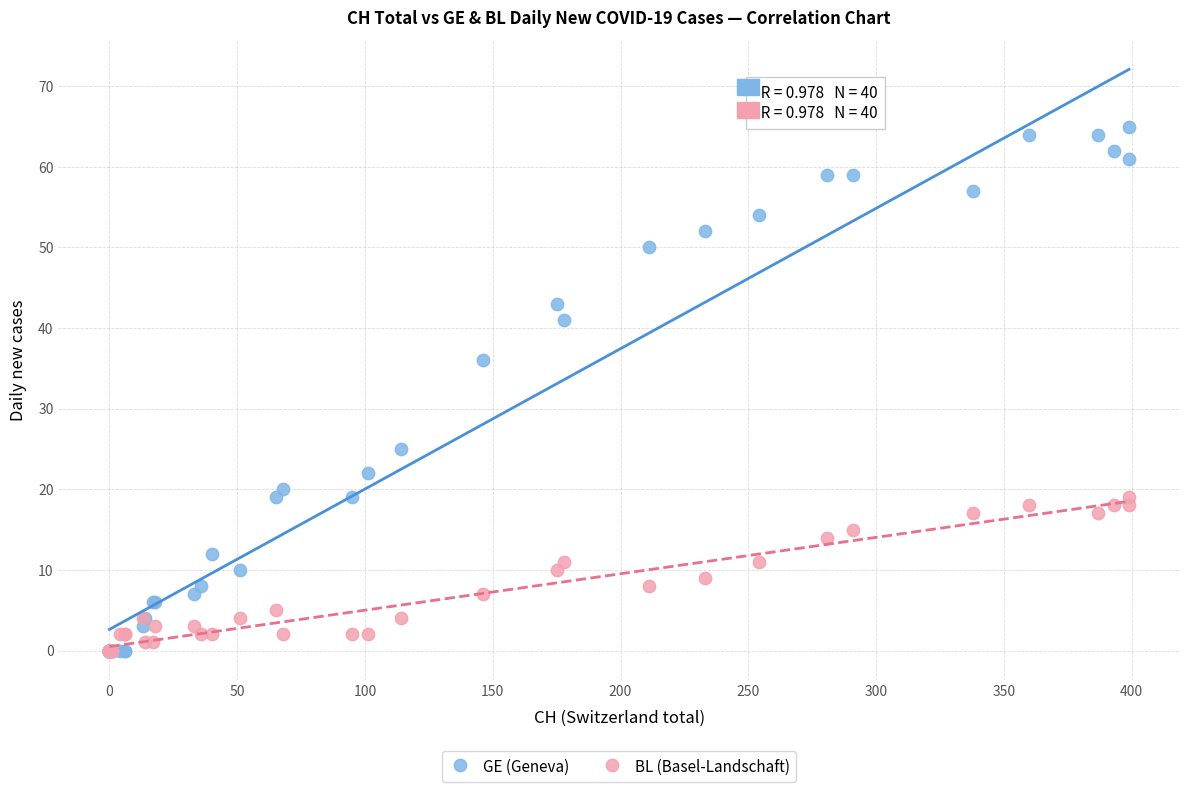

Across all series, what Y value is closest to 32?

36